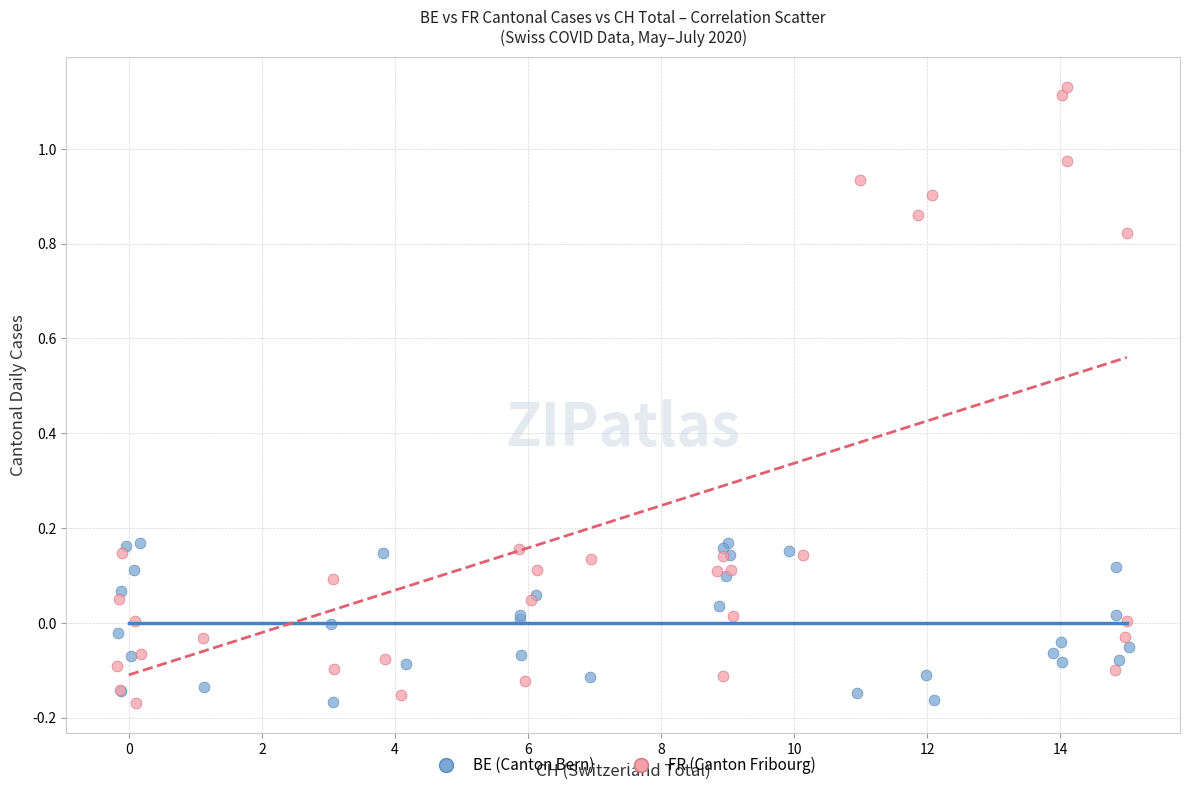

What are all the series names shown in the legend?

BE (Canton Bern), FR (Canton Fribourg)